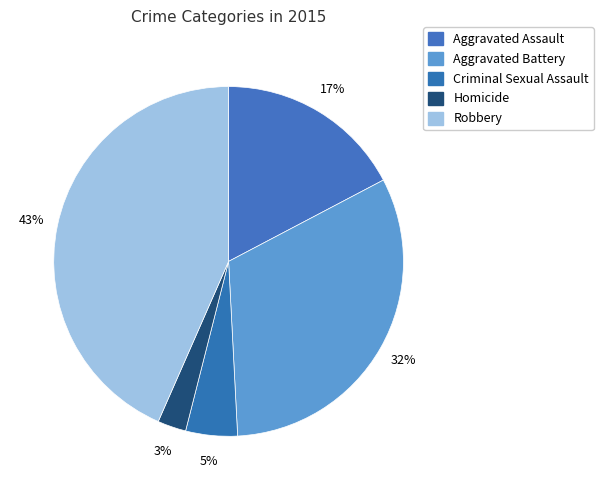

How much of the chart is everything except Aggravated Assault?

82.7%